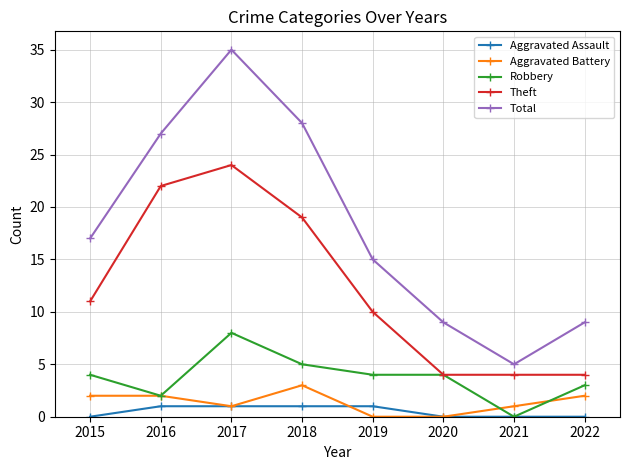

In Total, how many points are lower than both neighbors (excluding endpoints)?

1